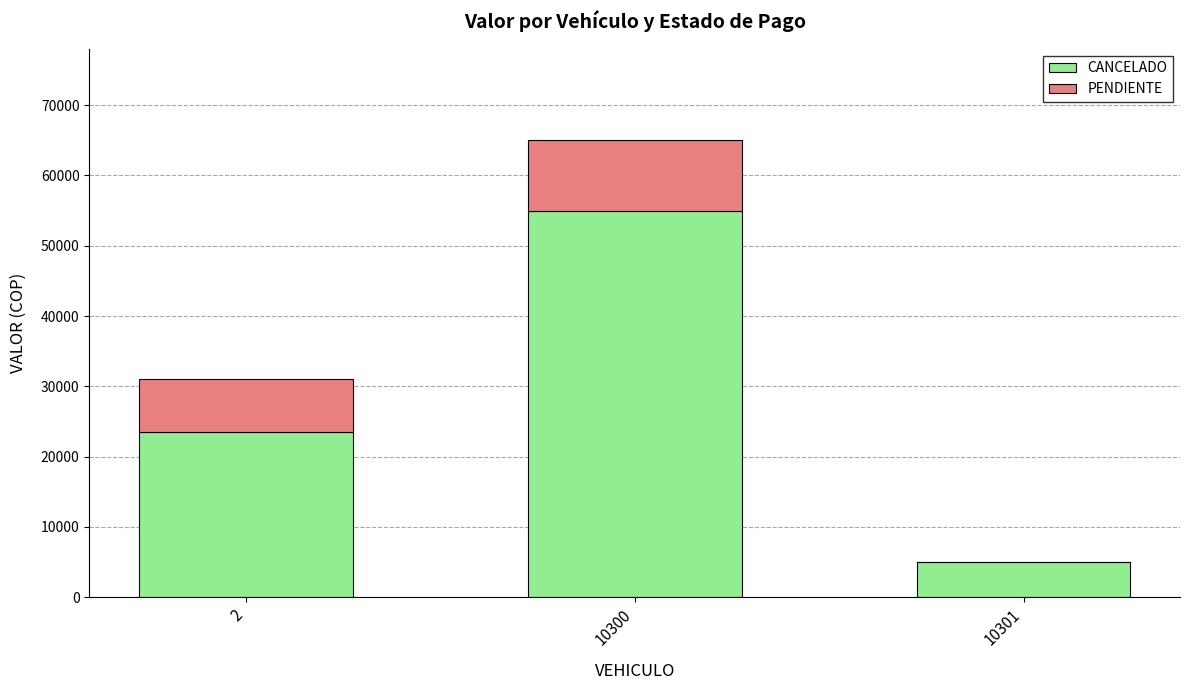

At which category is the sum across all series the highest?

10300